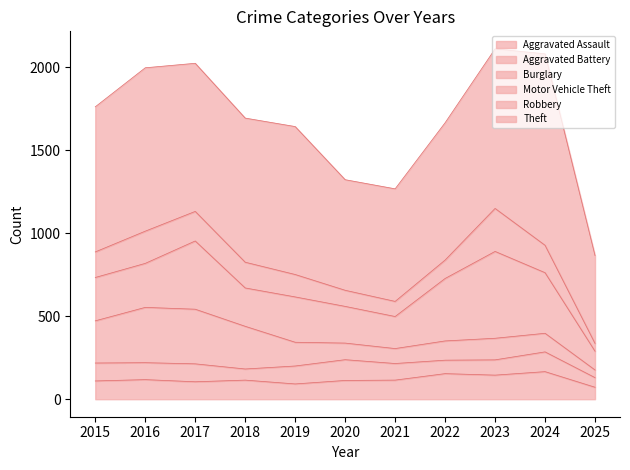

True or false: Aggravated Battery and Motor Vehicle Theft cross at least once.

False